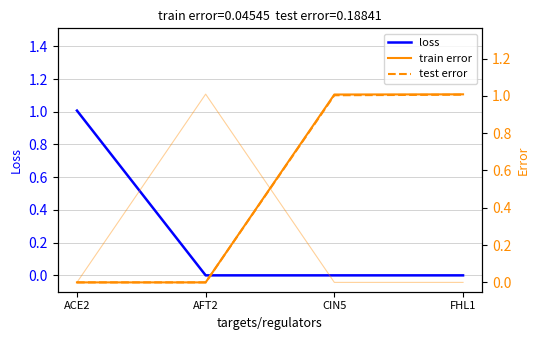

What is the difference between the maximum and second lowest values in the loss series?

1.0